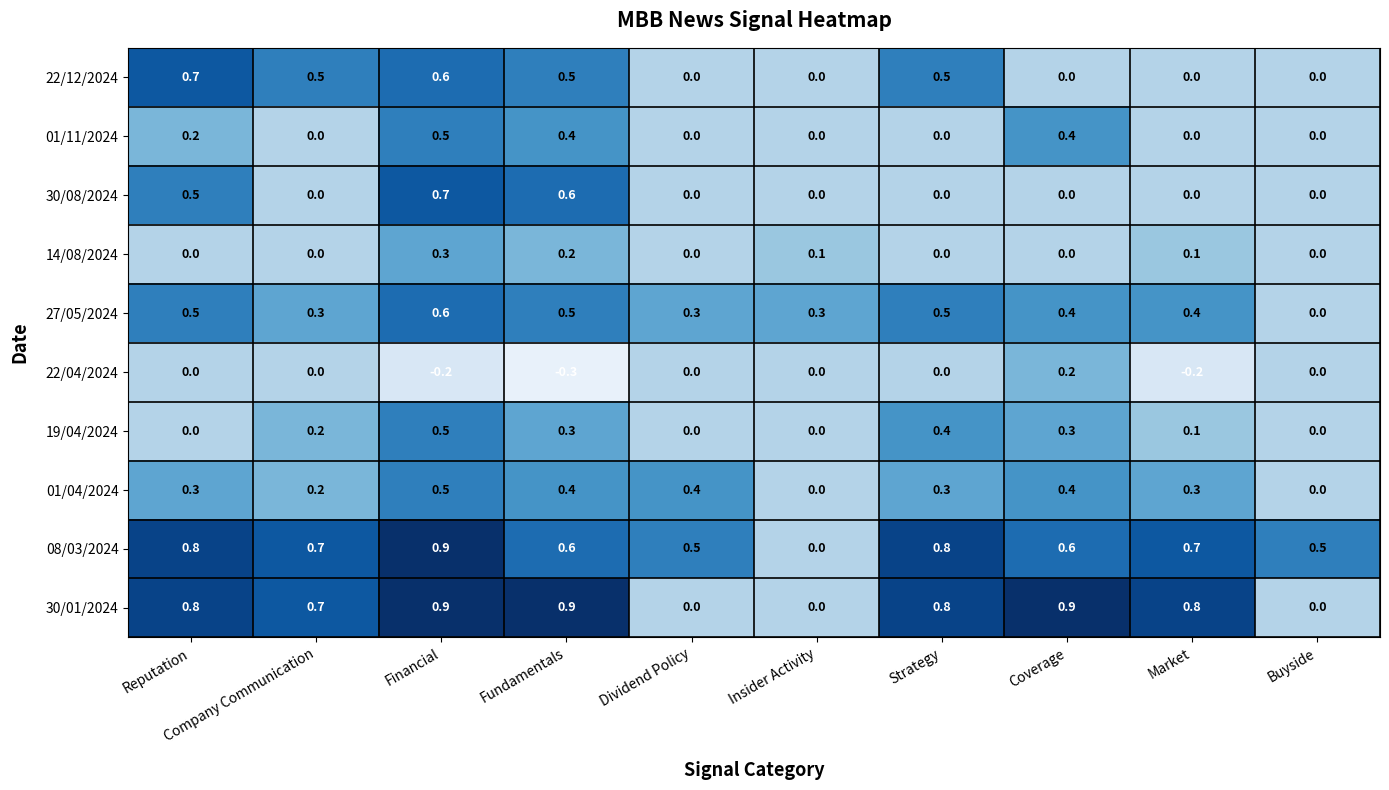

What is the difference between the highest and lowest values at Coverage?

0.9